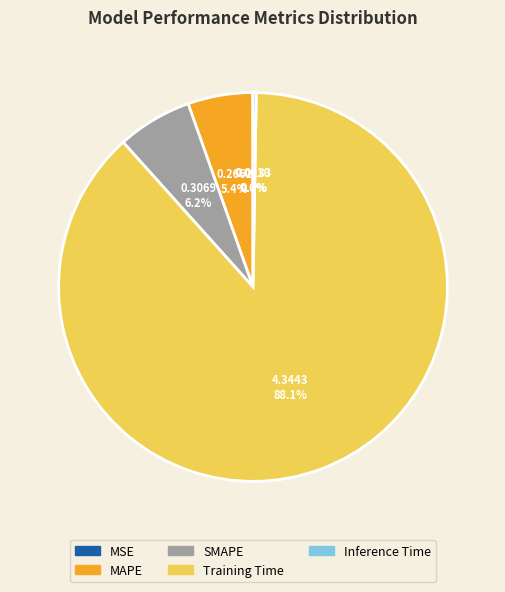

Combined, what portion of the pie is MAPE and SMAPE?

11.6%